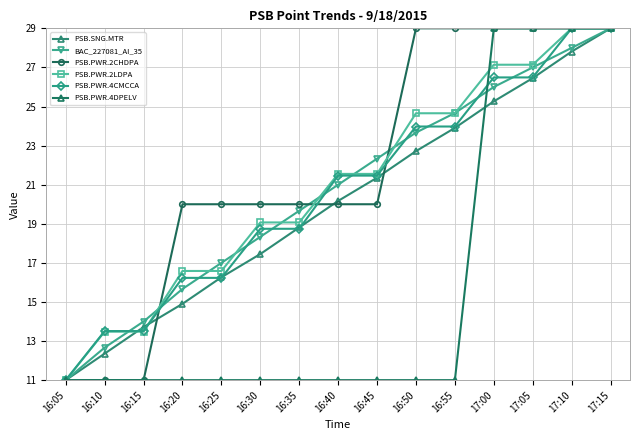

Rank the categories by BAC_227081_AI_35 value from lowest to highest.

16:05, 16:10, 16:15, 16:20, 16:25, 16:30, 16:35, 16:40, 16:45, 16:50, 16:55, 17:00, 17:05, 17:10, 17:15